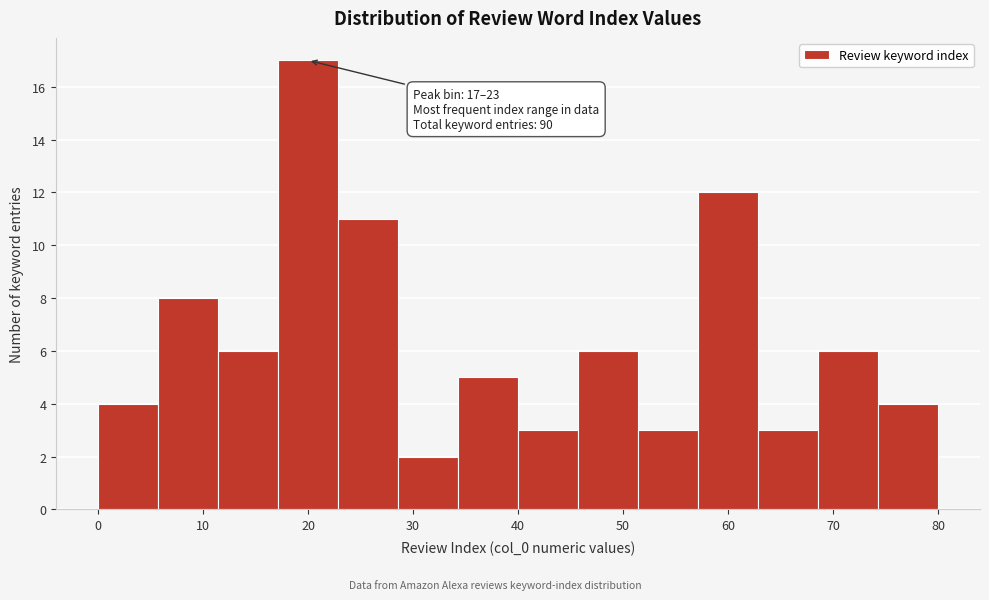

Over which range of the x-axis is the bar tallest?

17 to 23